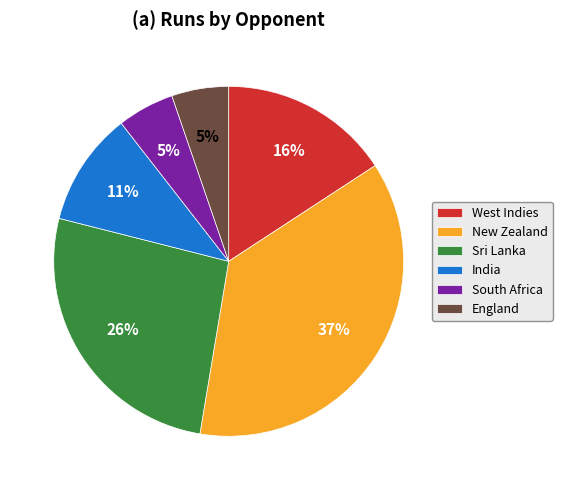

What percentage is the New Zealand slice, to the nearest percent?

37%